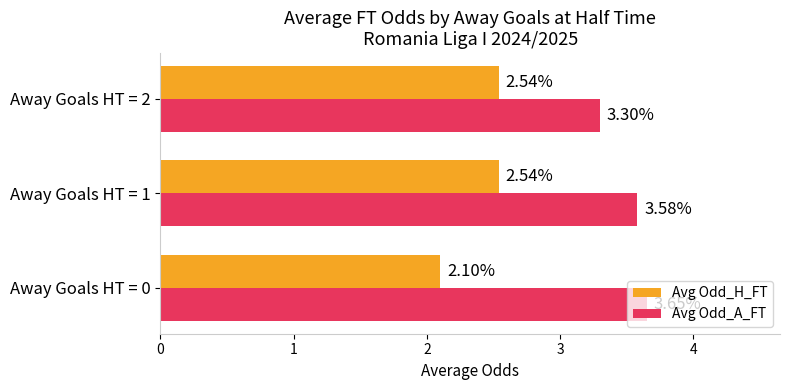

What is the smallest value displayed?

2.1